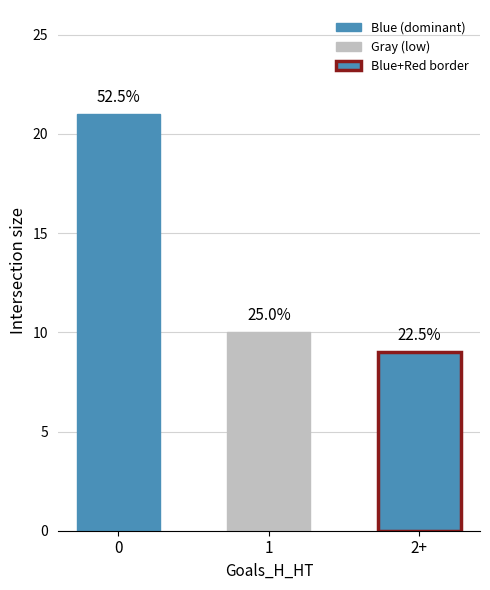

Is it true that Avg_Odd_H_FT equals 3.5 at 2?

False